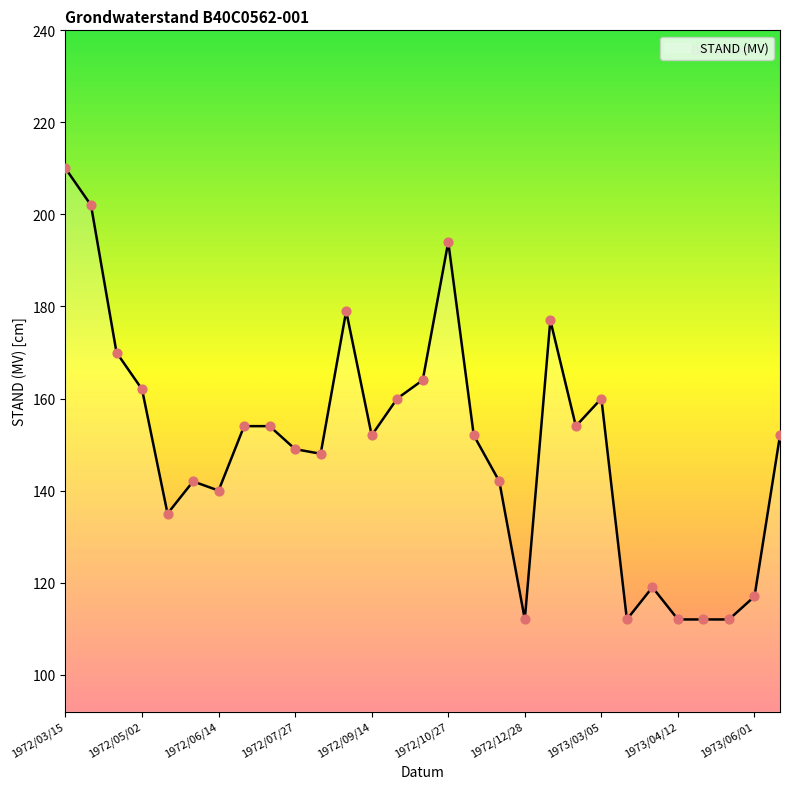

What is the minimum value shown in the chart?

112